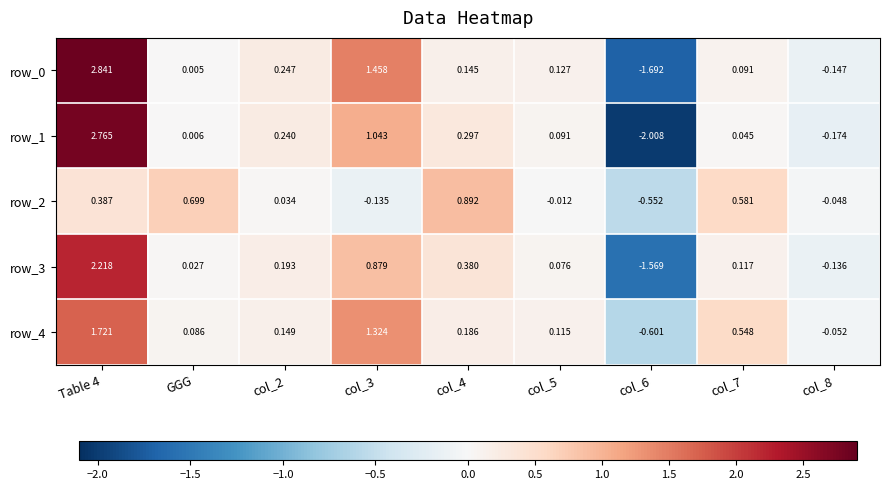

What is the difference between the row_4 values at col_6 and col_3?

1.9